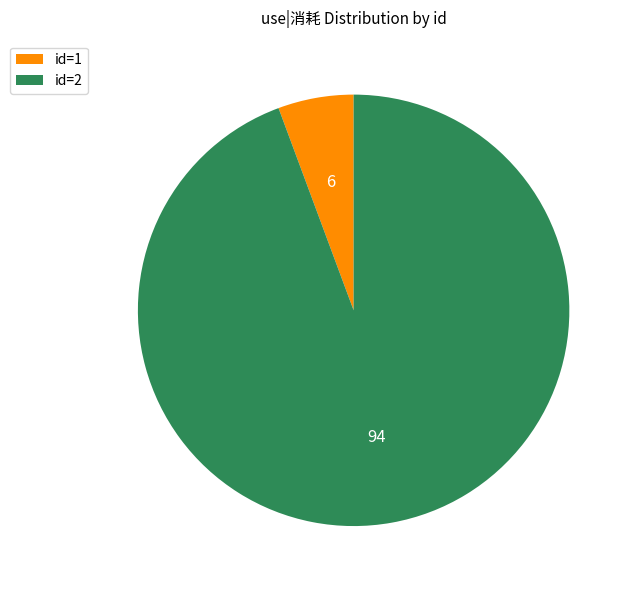

Which slice represents more than half of the pie?

id=2